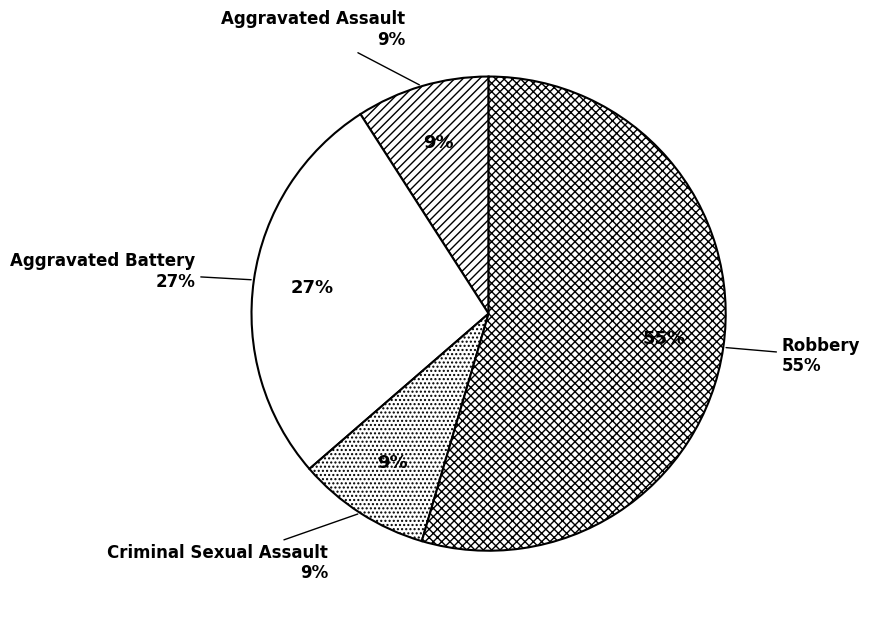

What is the ratio of the value at Criminal Sexual Assault to the value at Aggravated Battery?

0.3